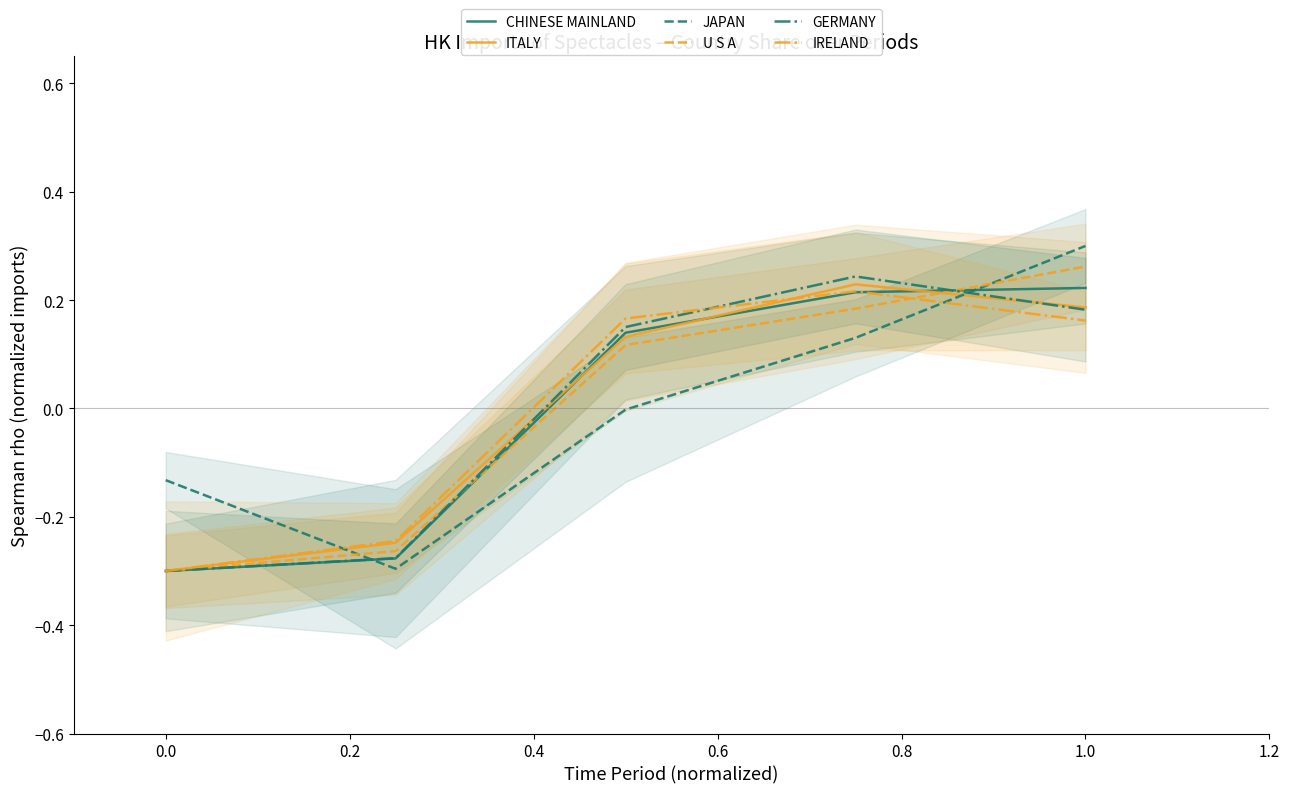

What is the difference between the second highest and second lowest values in the JAPAN series?

0.3